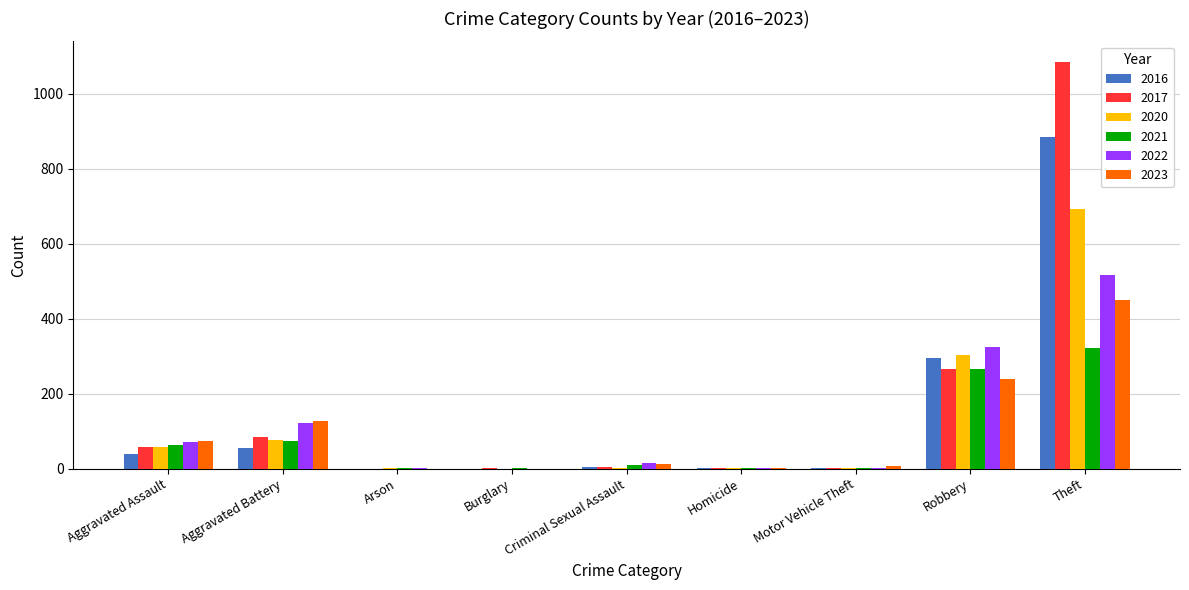

At which label is 2022 closest to 258?

Robbery